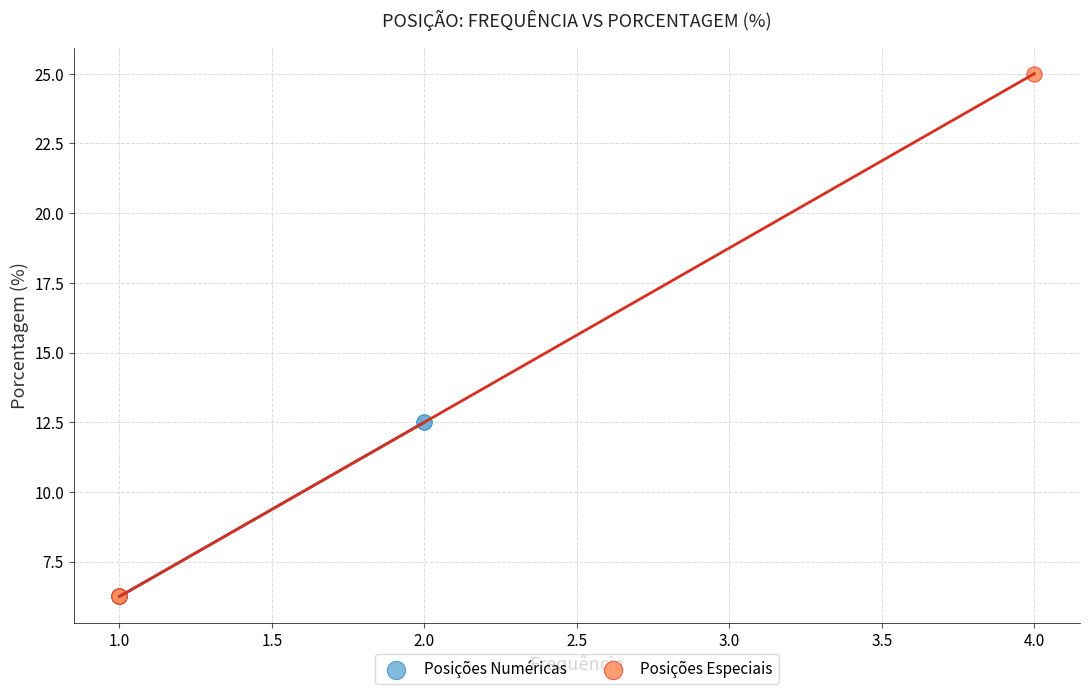

Which series has the largest Y range (max minus min)?

Posições Especiais